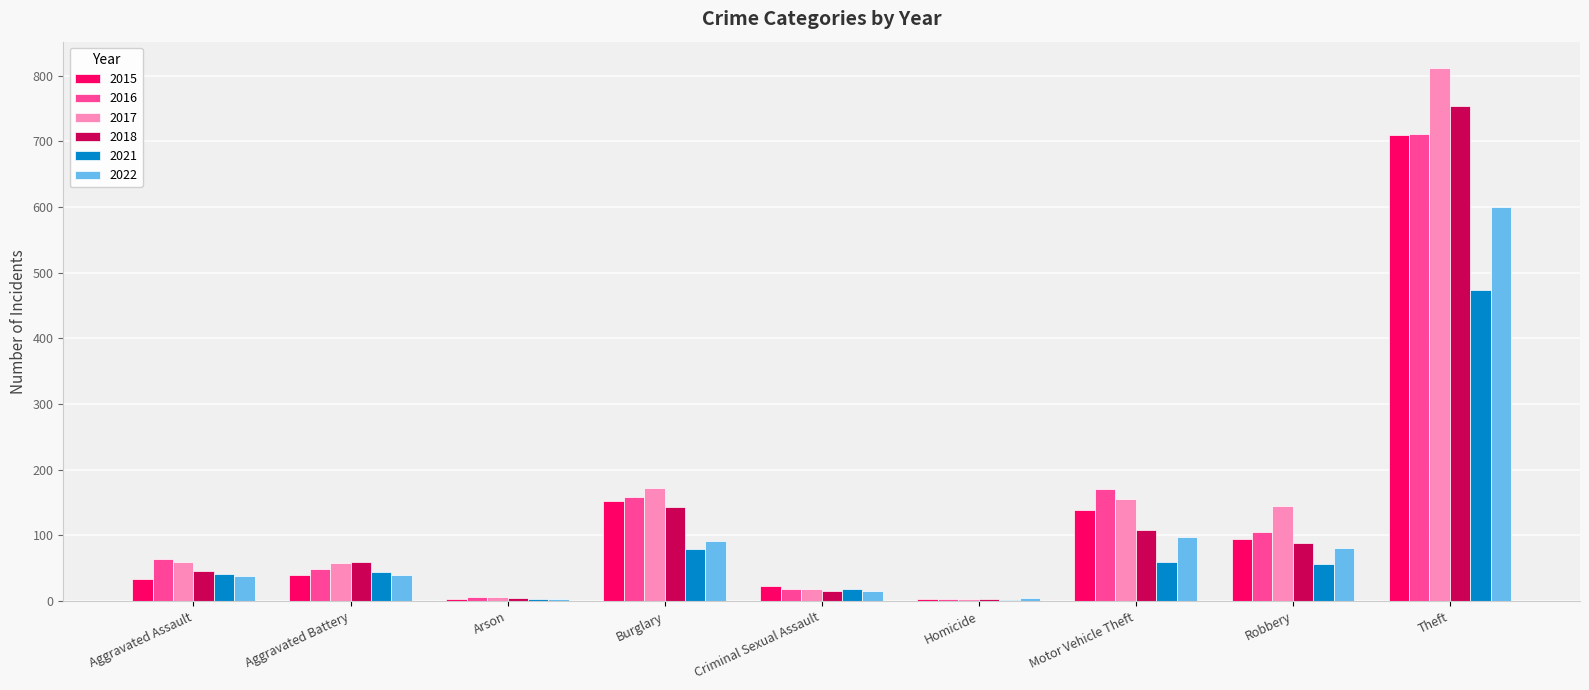

Is it true that 2017 equals 92 at Motor Vehicle Theft?

False